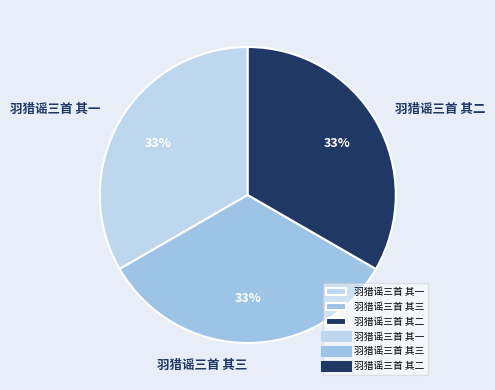

How many segments does this pie chart have?

3